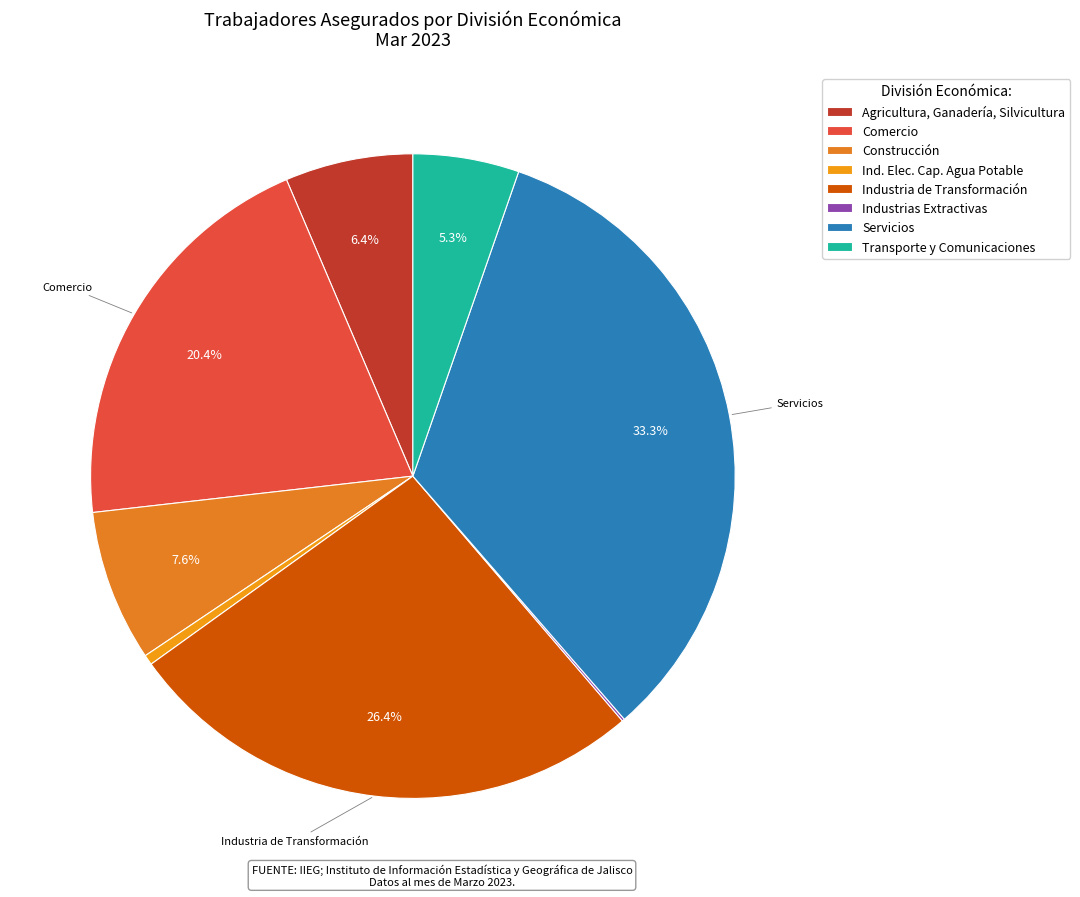

To the nearest percent, what is the combined percentage of Servicios and Construcción?

41%